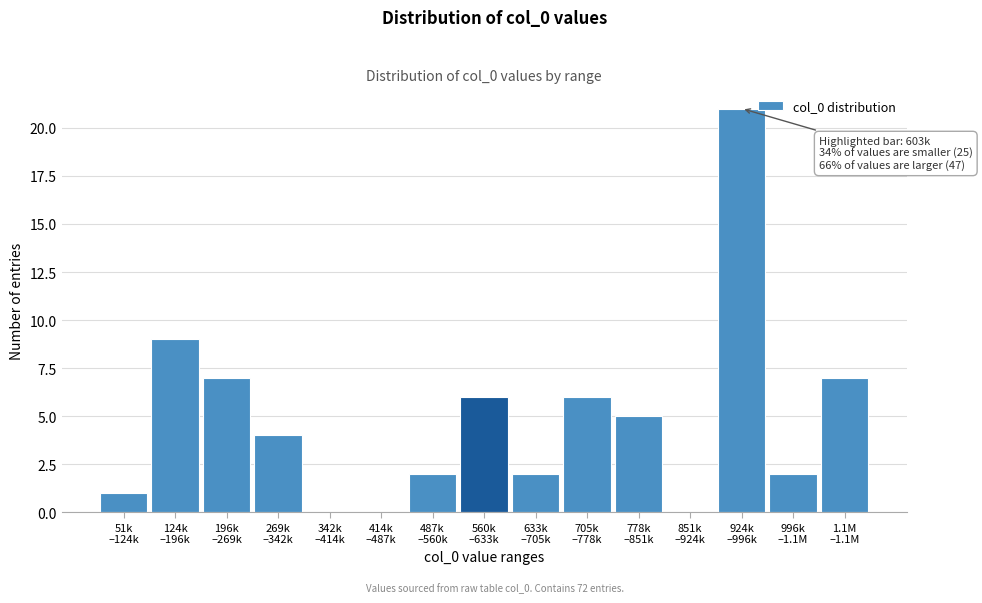

What is the maximum value shown in the chart?

21